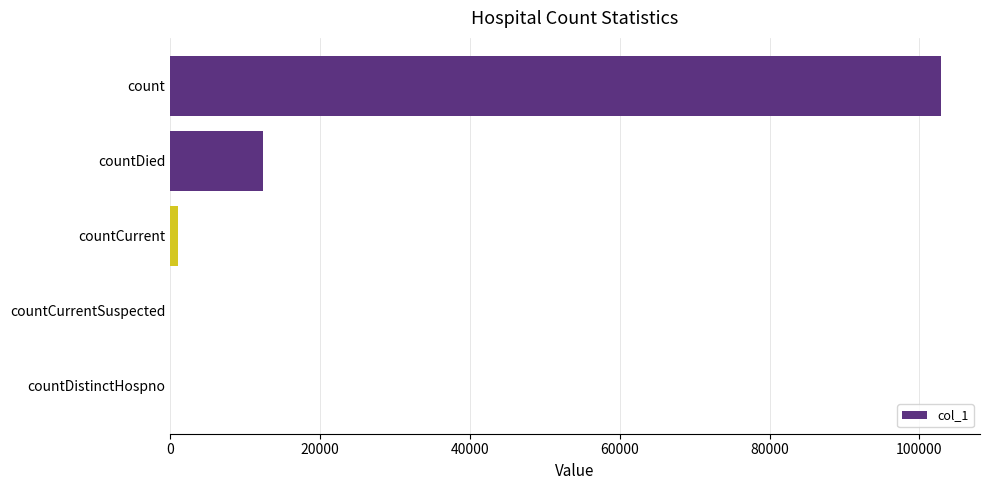

What is the sum of all values?

116440